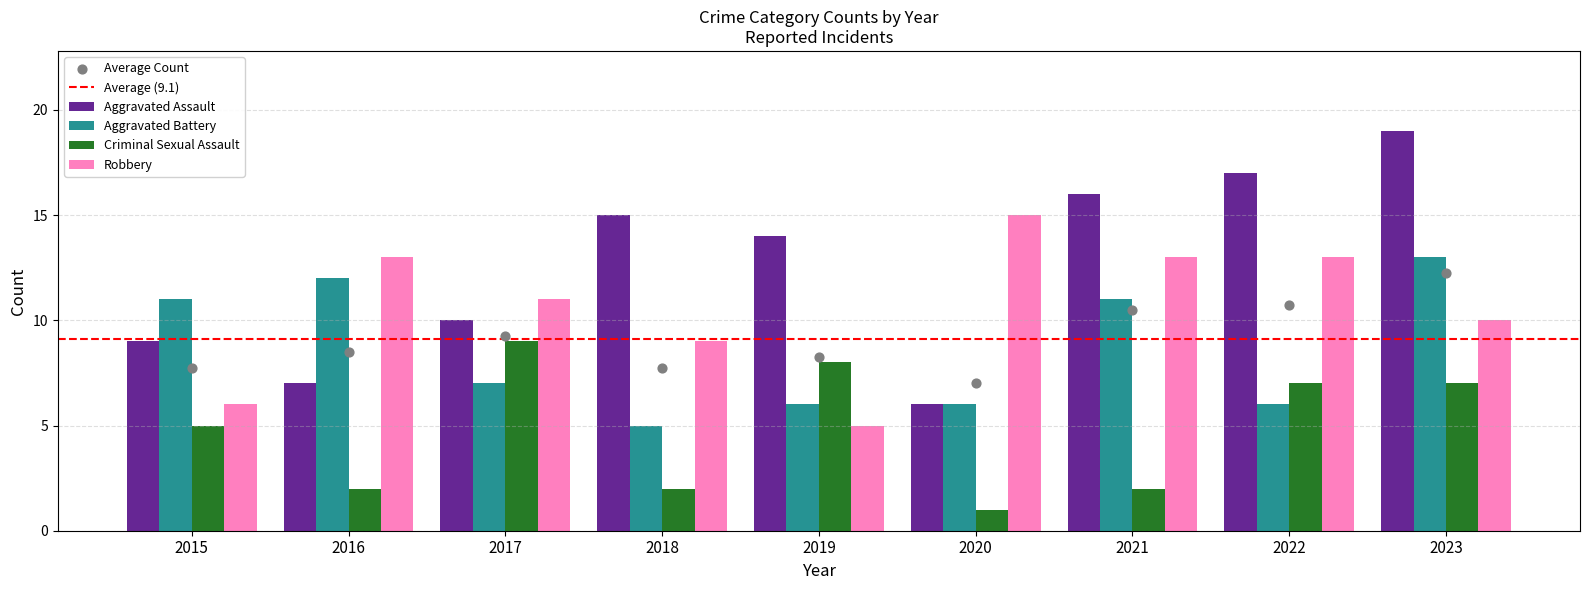

At how many categories does at least one series exceed 13?

6